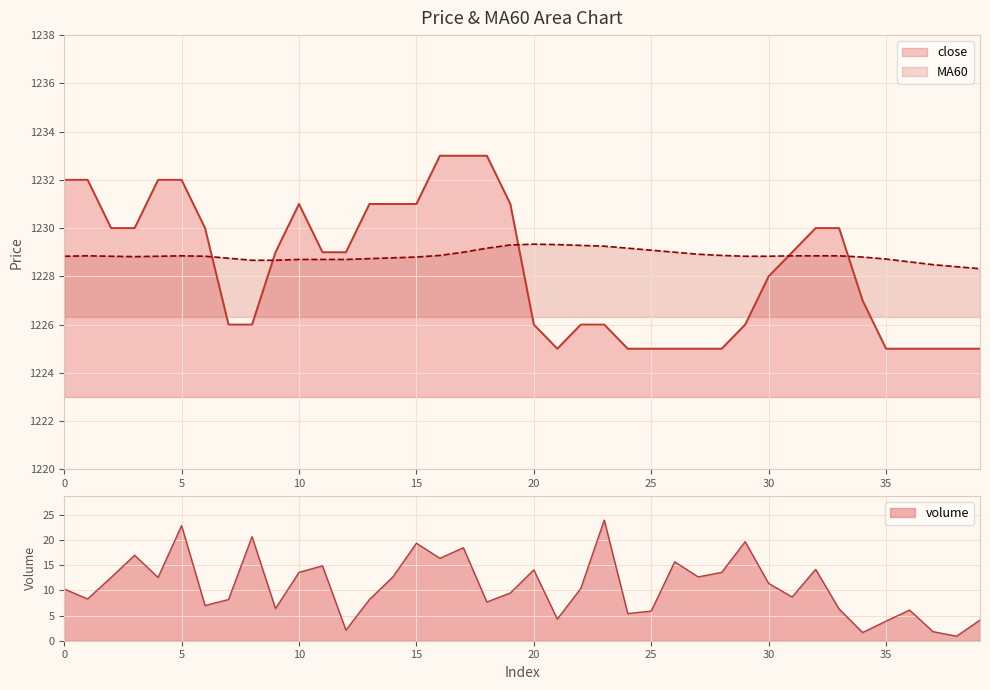

How many intersections are there between close and MA60?

5